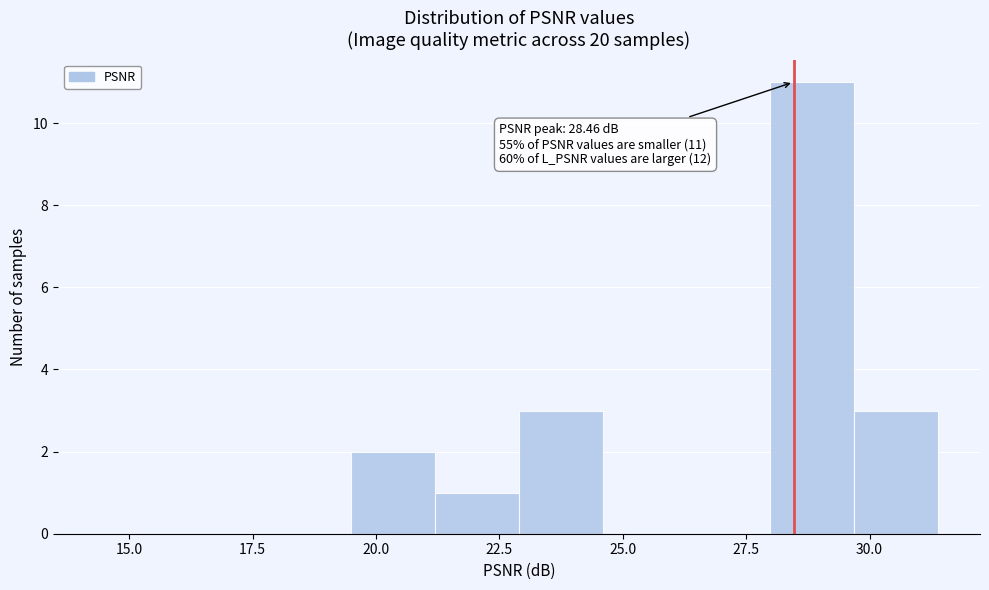

Read against the x-axis, roughly where is the centre of the tallest bar?

29.0